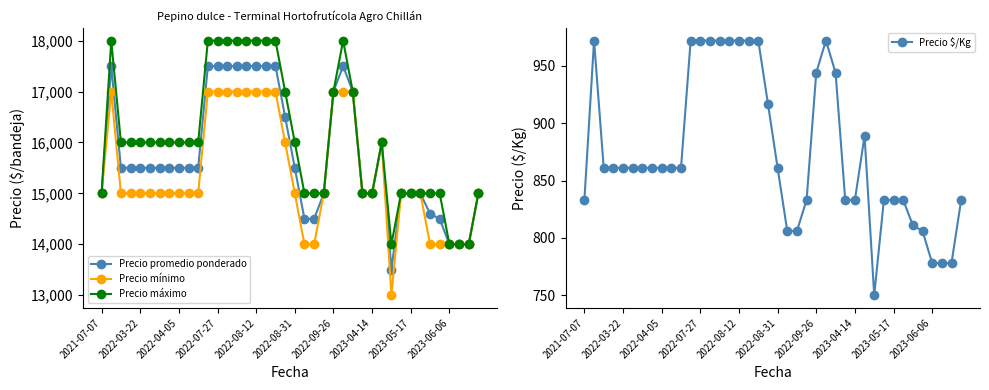

Reading right to left, transcribe all the data shown in this chart.

Precio promedio ponderado: 15000	14000	14000	14000	14500	14600	15000	15000	15000	13500	16000	15000	15000	17000	17500	17000	15000	14500	14500	15500	16500	17500	17500	17500	17500	17500	17500	17500	17500	15500	15500	15500	15500	15500	15500	15500	15500	15500	17500	15000
Precio mínimo: 15000	14000	14000	14000	14000	14000	15000	15000	15000	13000	16000	15000	15000	17000	17000	17000	15000	14000	14000	15000	16000	17000	17000	17000	17000	17000	17000	17000	17000	15000	15000	15000	15000	15000	15000	15000	15000	15000	17000	15000
Precio máximo: 15000	14000	14000	14000	15000	15000	15000	15000	15000	14000	16000	15000	15000	17000	18000	17000	15000	15000	15000	16000	17000	18000	18000	18000	18000	18000	18000	18000	18000	16000	16000	16000	16000	16000	16000	16000	16000	16000	18000	15000
Precio $/Kg: 833	778	778	778	806	811	833	833	833	750	889	833	833	944	972	944	833	806	806	861	917	972	972	972	972	972	972	972	972	861	861	861	861	861	861	861	861	861	972	833